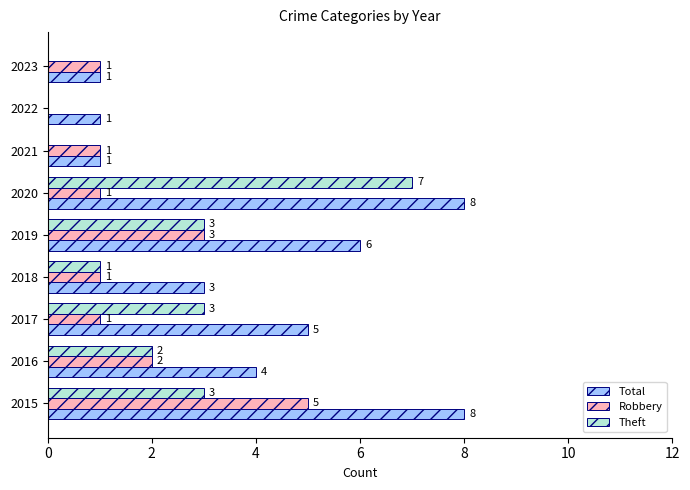

True or false: Robbery has a value of 0 at 2017.

False